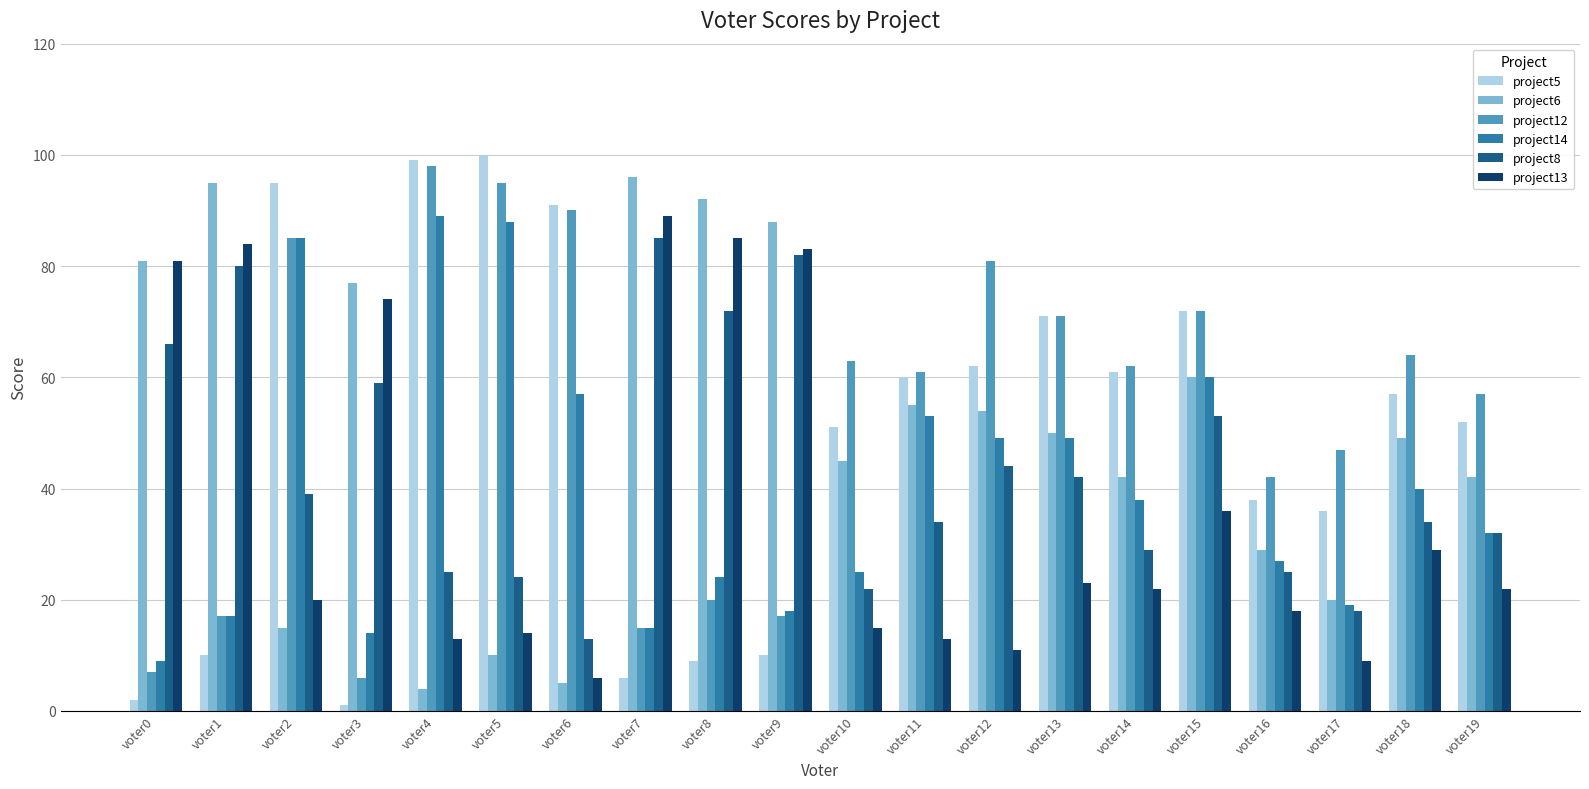

At which category is the sum across all series the highest?

voter15